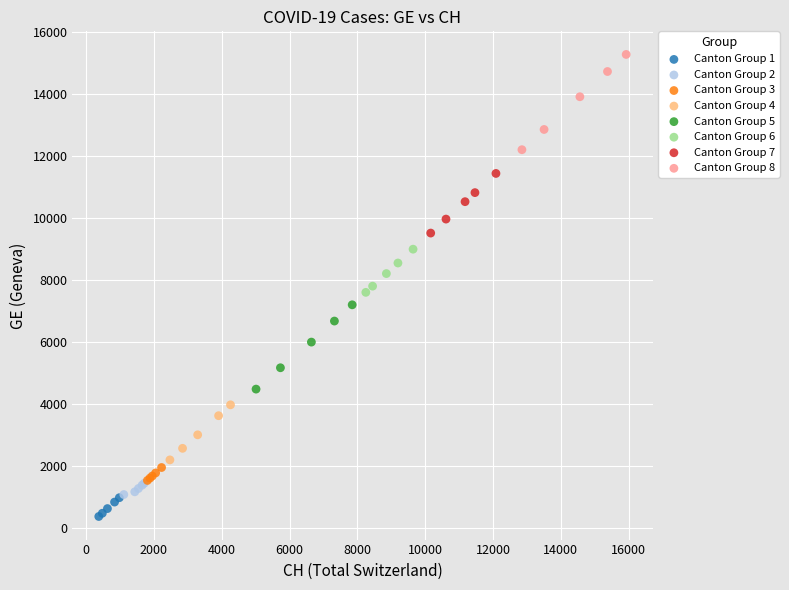

Which series reaches the maximum Y coordinate?

Canton Group 8